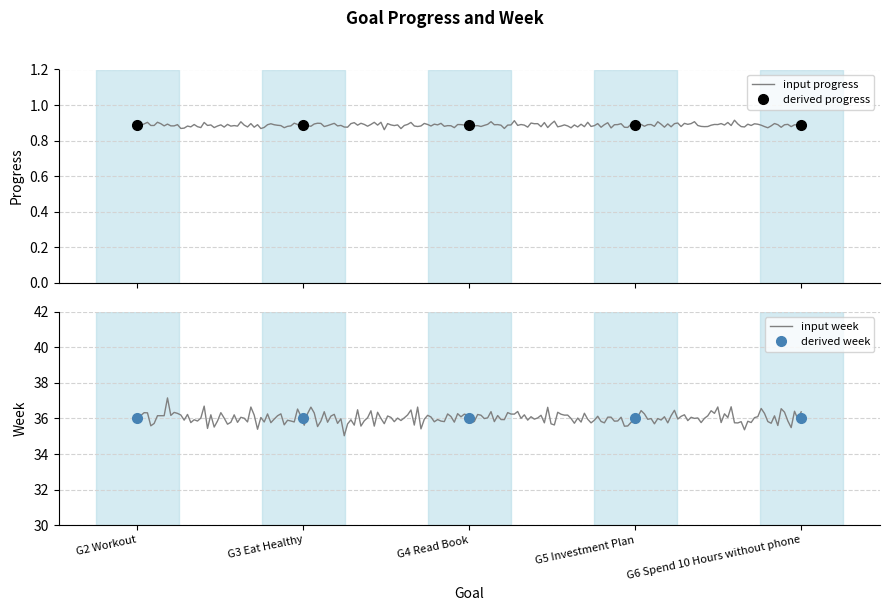

Rank the categories by Progress value from highest to lowest.

G2 Workout, G3 Eat Healthy, G4 Read Book, G5 Investment Plan, G6 Spend 10 Hours without phone